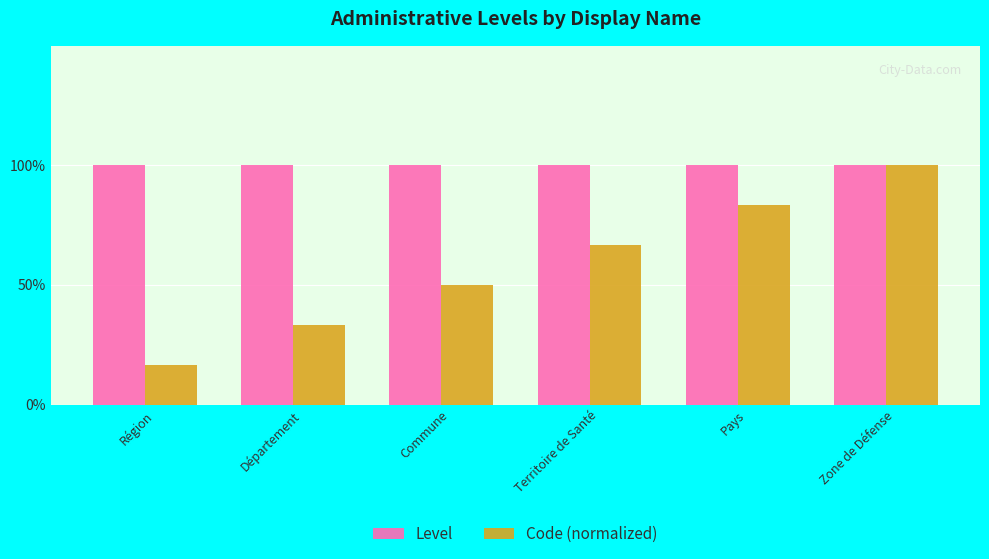

Which series has the largest total across all categories?

Level